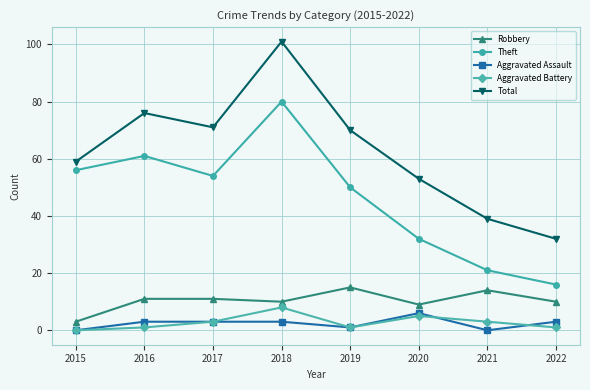

At which label does Theft first exceed 54?

2015